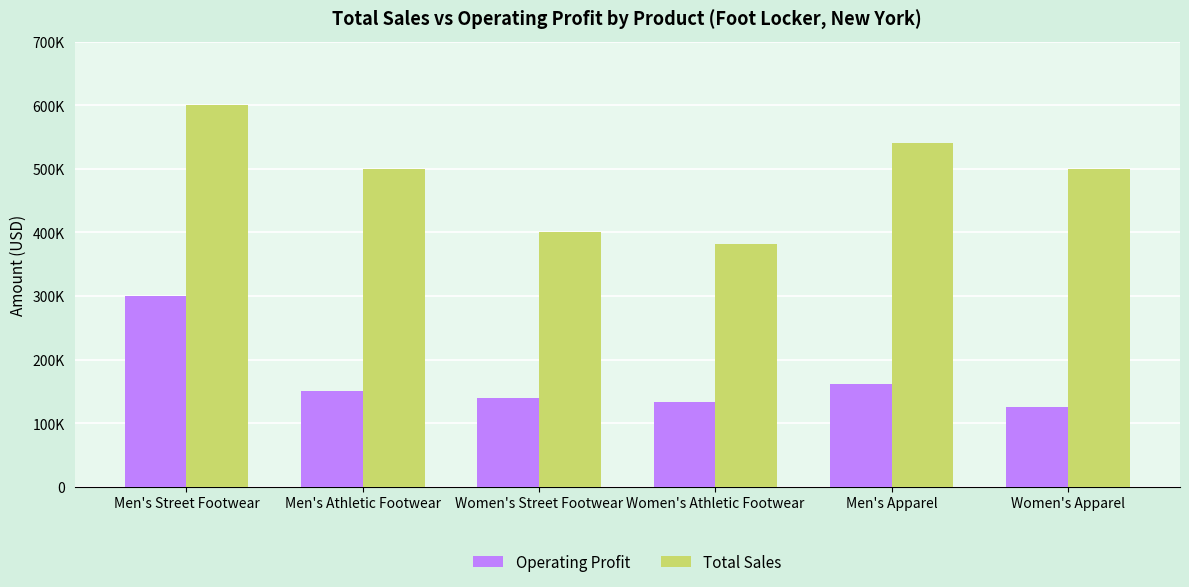

Does the chart contain any negative values?

No